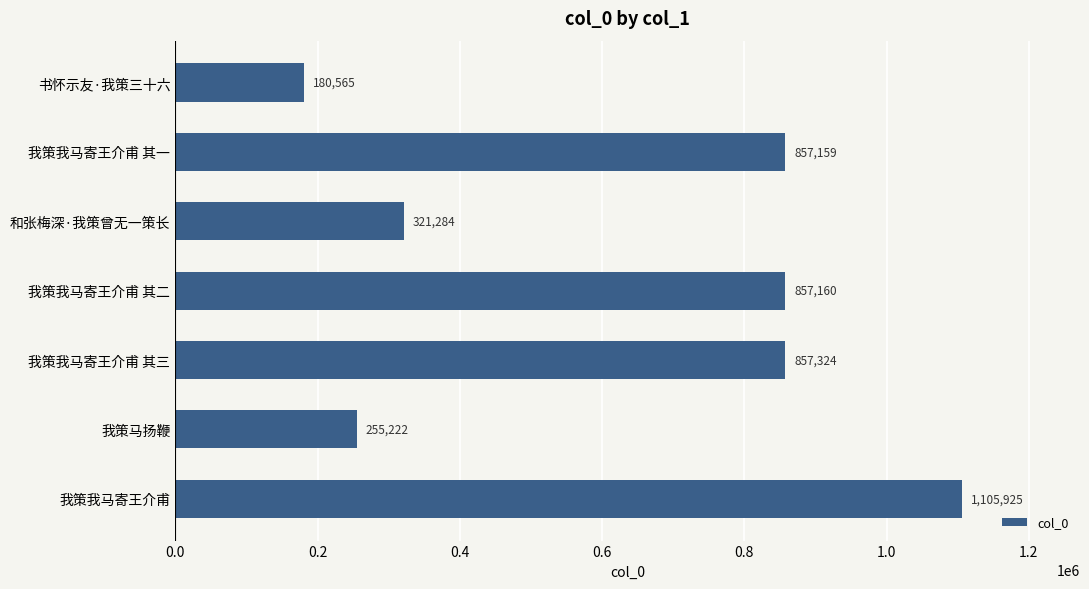

Is it true that the value at 我策我马寄王介甫 其一 is 1282273?

False